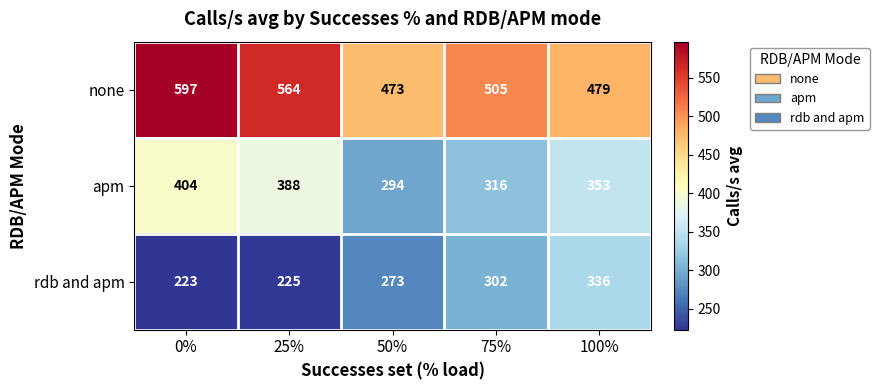

Reading left to right, extract all data points from this chart.

none: 597	564	473	505	479
apm: 404	388	294	316	353
rdb and apm: 223	225	273	302	336